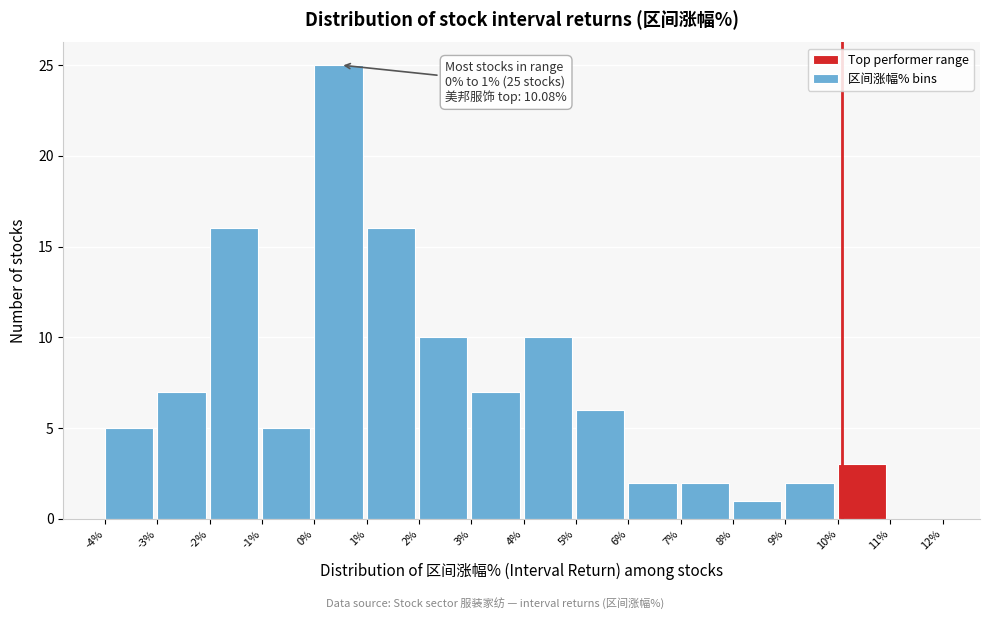

Over which range of the x-axis is the bar tallest?

0% to 1%